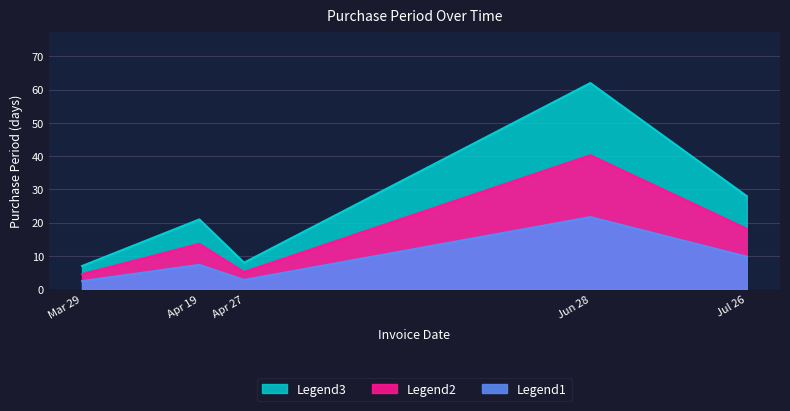

How many points are lower than both their immediate neighbors (excluding endpoints)?

1